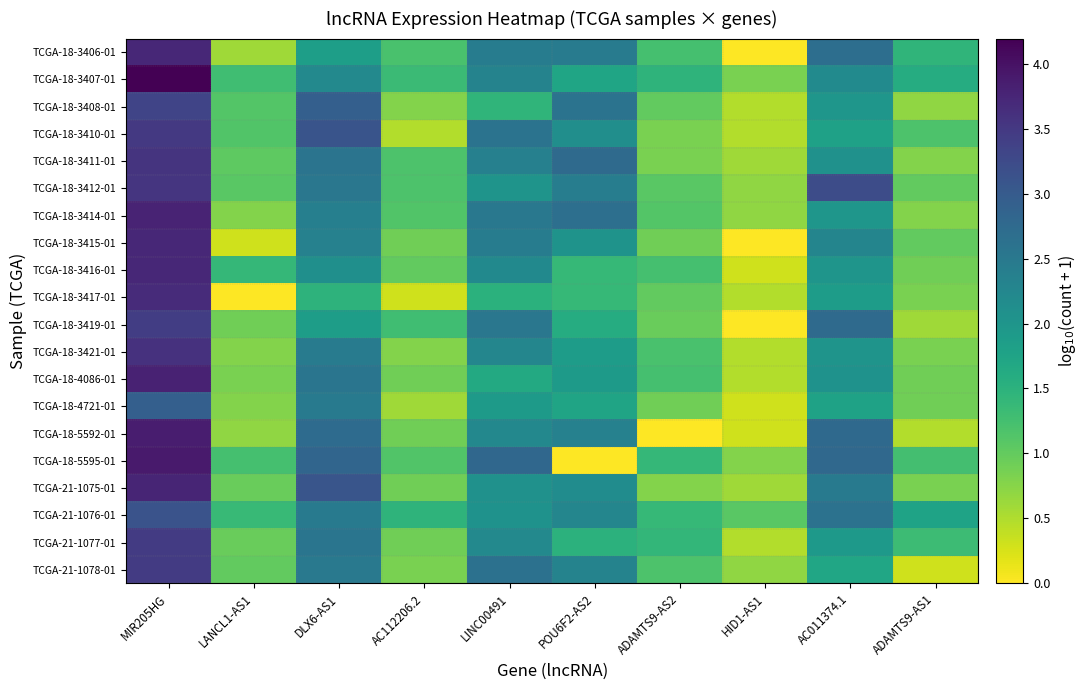

Reading right to left, extract all data points from this chart.

TCGA-18-3406-01: ADAMTS9-AS1=1.4	AC011374.1=2.7	HID1-AS1=0.0	ADAMTS9-AS2=1.2	POU6F2-AS2=2.5	LINC00491=2.4	AC112206.2=1.2	DLX6-AS1=1.8	LANCL1-AS1=0.6	MIR205HG=3.7
TCGA-18-3407-01: ADAMTS9-AS1=1.6	AC011374.1=2.2	HID1-AS1=0.8	ADAMTS9-AS2=1.5	POU6F2-AS2=1.7	LINC00491=2.3	AC112206.2=1.3	DLX6-AS1=2.2	LANCL1-AS1=1.3	MIR205HG=4.2
TCGA-18-3408-01: ADAMTS9-AS1=0.7	AC011374.1=2.0	HID1-AS1=0.5	ADAMTS9-AS2=1.0	POU6F2-AS2=2.6	LINC00491=1.4	AC112206.2=0.8	DLX6-AS1=2.9	LANCL1-AS1=1.1	MIR205HG=3.3
TCGA-18-3410-01: ADAMTS9-AS1=1.2	AC011374.1=1.8	HID1-AS1=0.5	ADAMTS9-AS2=0.8	POU6F2-AS2=2.1	LINC00491=2.6	AC112206.2=0.5	DLX6-AS1=3.1	LANCL1-AS1=1.1	MIR205HG=3.5
TCGA-18-3411-01: ADAMTS9-AS1=0.8	AC011374.1=2.1	HID1-AS1=0.6	ADAMTS9-AS2=0.8	POU6F2-AS2=2.7	LINC00491=2.4	AC112206.2=1.2	DLX6-AS1=2.6	LANCL1-AS1=1.0	MIR205HG=3.6
TCGA-18-3412-01: ADAMTS9-AS1=1.0	AC011374.1=3.2	HID1-AS1=0.7	ADAMTS9-AS2=1.1	POU6F2-AS2=2.4	LINC00491=2.0	AC112206.2=1.2	DLX6-AS1=2.5	LANCL1-AS1=1.1	MIR205HG=3.5
TCGA-18-3414-01: ADAMTS9-AS1=0.8	AC011374.1=2.0	HID1-AS1=0.7	ADAMTS9-AS2=1.1	POU6F2-AS2=2.7	LINC00491=2.5	AC112206.2=1.1	DLX6-AS1=2.4	LANCL1-AS1=0.8	MIR205HG=3.8
TCGA-18-3415-01: ADAMTS9-AS1=1.0	AC011374.1=2.3	HID1-AS1=0.0	ADAMTS9-AS2=0.9	POU6F2-AS2=2.0	LINC00491=2.4	AC112206.2=0.9	DLX6-AS1=2.3	LANCL1-AS1=0.3	MIR205HG=3.7
TCGA-18-3416-01: ADAMTS9-AS1=0.9	AC011374.1=2.0	HID1-AS1=0.3	ADAMTS9-AS2=1.2	POU6F2-AS2=1.4	LINC00491=2.2	AC112206.2=1.0	DLX6-AS1=2.1	LANCL1-AS1=1.4	MIR205HG=3.7
TCGA-18-3417-01: ADAMTS9-AS1=0.8	AC011374.1=1.9	HID1-AS1=0.5	ADAMTS9-AS2=1.0	POU6F2-AS2=1.4	LINC00491=1.5	AC112206.2=0.3	DLX6-AS1=1.5	LANCL1-AS1=0.0	MIR205HG=3.7
TCGA-18-3419-01: ADAMTS9-AS1=0.6	AC011374.1=2.7	HID1-AS1=0.0	ADAMTS9-AS2=1.0	POU6F2-AS2=1.6	LINC00491=2.5	AC112206.2=1.3	DLX6-AS1=1.9	LANCL1-AS1=0.9	MIR205HG=3.4
TCGA-18-3421-01: ADAMTS9-AS1=0.8	AC011374.1=2.0	HID1-AS1=0.5	ADAMTS9-AS2=1.2	POU6F2-AS2=1.9	LINC00491=2.3	AC112206.2=0.8	DLX6-AS1=2.5	LANCL1-AS1=0.8	MIR205HG=3.6
TCGA-18-4086-01: ADAMTS9-AS1=0.9	AC011374.1=2.1	HID1-AS1=0.5	ADAMTS9-AS2=1.2	POU6F2-AS2=1.9	LINC00491=1.7	AC112206.2=0.9	DLX6-AS1=2.6	LANCL1-AS1=0.8	MIR205HG=3.8
TCGA-18-4721-01: ADAMTS9-AS1=0.9	AC011374.1=1.8	HID1-AS1=0.3	ADAMTS9-AS2=0.9	POU6F2-AS2=1.7	LINC00491=1.9	AC112206.2=0.6	DLX6-AS1=2.5	LANCL1-AS1=0.8	MIR205HG=2.9
TCGA-18-5592-01: ADAMTS9-AS1=0.5	AC011374.1=2.8	HID1-AS1=0.3	ADAMTS9-AS2=0.0	POU6F2-AS2=2.4	LINC00491=2.2	AC112206.2=0.9	DLX6-AS1=2.7	LANCL1-AS1=0.7	MIR205HG=3.9
TCGA-18-5595-01: ADAMTS9-AS1=1.3	AC011374.1=2.8	HID1-AS1=0.8	ADAMTS9-AS2=1.4	POU6F2-AS2=0.0	LINC00491=2.8	AC112206.2=1.1	DLX6-AS1=2.8	LANCL1-AS1=1.2	MIR205HG=3.9
TCGA-21-1075-01: ADAMTS9-AS1=0.8	AC011374.1=2.5	HID1-AS1=0.6	ADAMTS9-AS2=0.8	POU6F2-AS2=2.1	LINC00491=2.1	AC112206.2=0.9	DLX6-AS1=3.1	LANCL1-AS1=1.0	MIR205HG=3.8
TCGA-21-1076-01: ADAMTS9-AS1=1.8	AC011374.1=2.6	HID1-AS1=1.1	ADAMTS9-AS2=1.4	POU6F2-AS2=2.3	LINC00491=2.1	AC112206.2=1.5	DLX6-AS1=2.5	LANCL1-AS1=1.4	MIR205HG=3.1
TCGA-21-1077-01: ADAMTS9-AS1=1.3	AC011374.1=1.9	HID1-AS1=0.5	ADAMTS9-AS2=1.4	POU6F2-AS2=1.5	LINC00491=2.2	AC112206.2=0.9	DLX6-AS1=2.6	LANCL1-AS1=1.0	MIR205HG=3.5
TCGA-21-1078-01: ADAMTS9-AS1=0.3	AC011374.1=1.7	HID1-AS1=0.7	ADAMTS9-AS2=1.2	POU6F2-AS2=2.3	LINC00491=2.6	AC112206.2=0.8	DLX6-AS1=2.5	LANCL1-AS1=1.0	MIR205HG=3.5